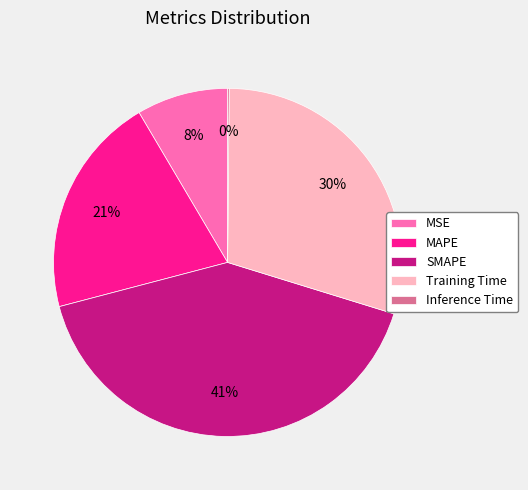

Approximately how many times larger is the value at MSE compared to SMAPE?

0.2